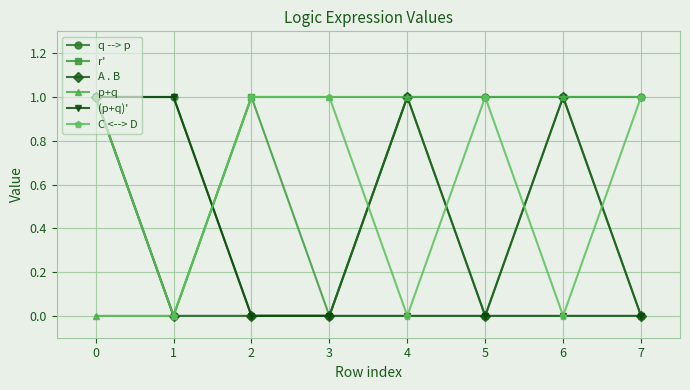

At which category does r' reach its first local valley?

1